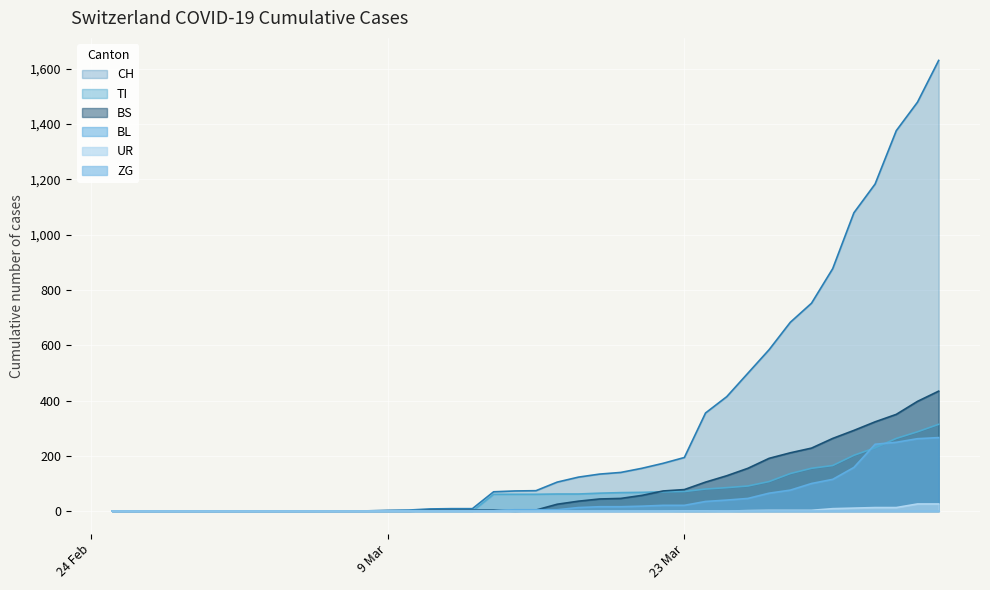

Which series has the largest total across all categories?

CH